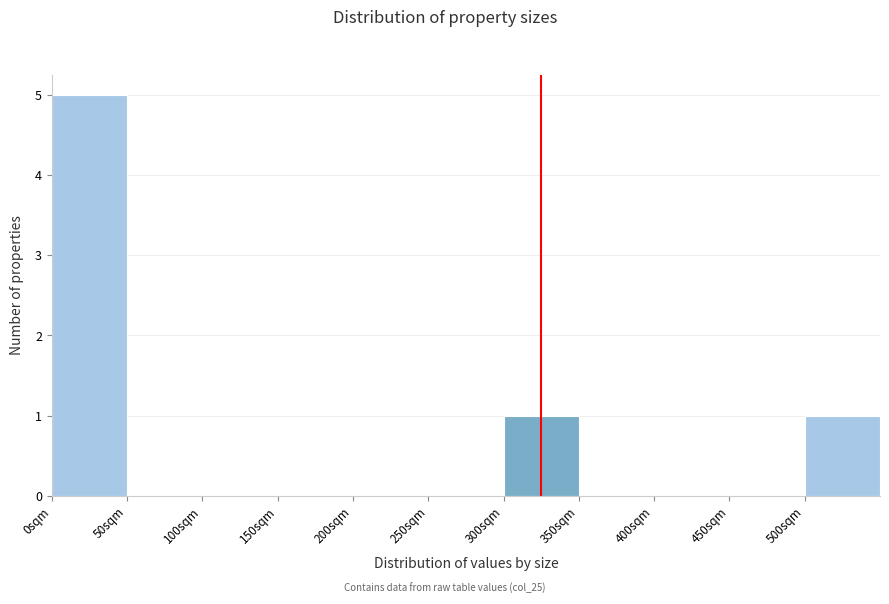

Which range on the x-axis has the tallest bar?

0 to 50